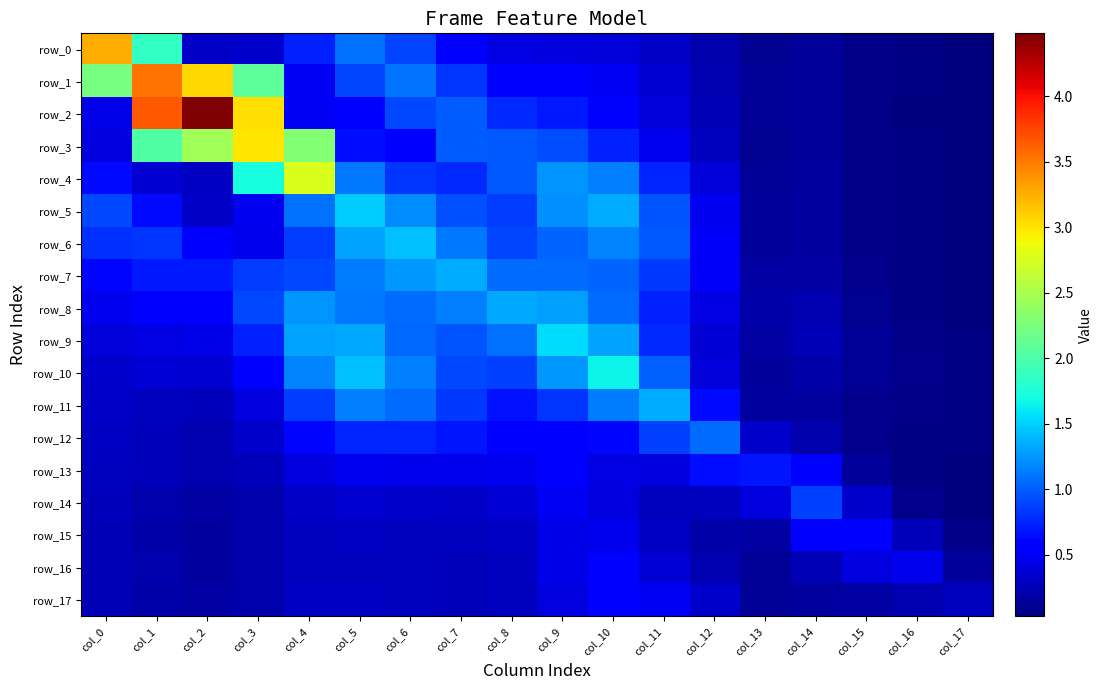

Count the number of categories in the chart.

18